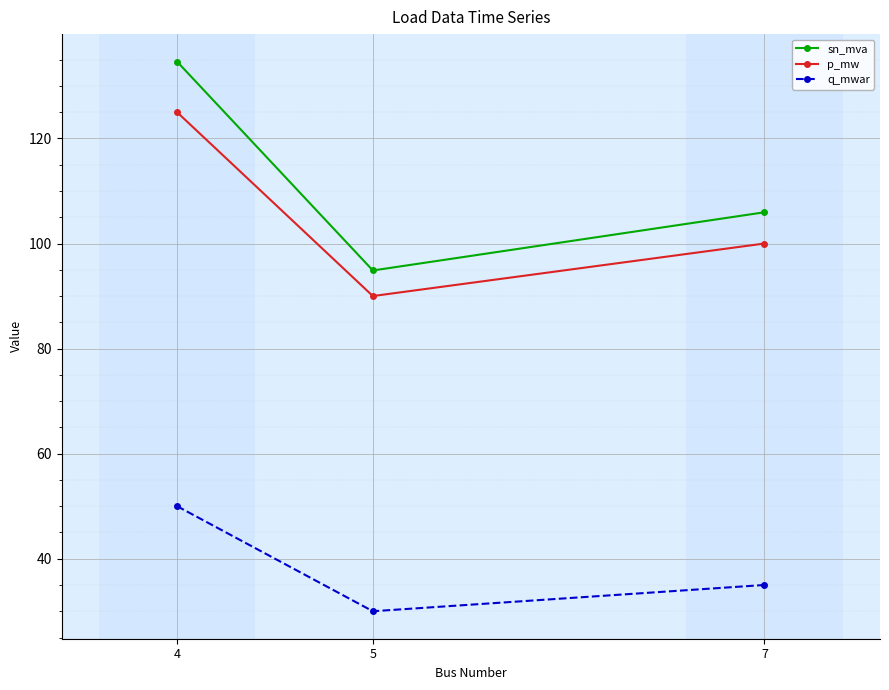

Rank the series at 7 from lowest to highest value.

q_mwar, p_mw, sn_mva